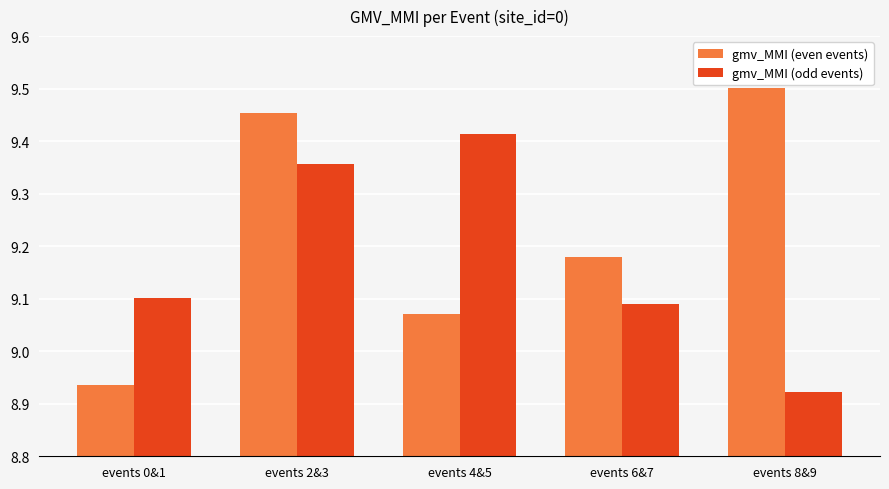

Which series has the widest spread of values?

gmv_MMI (even events)